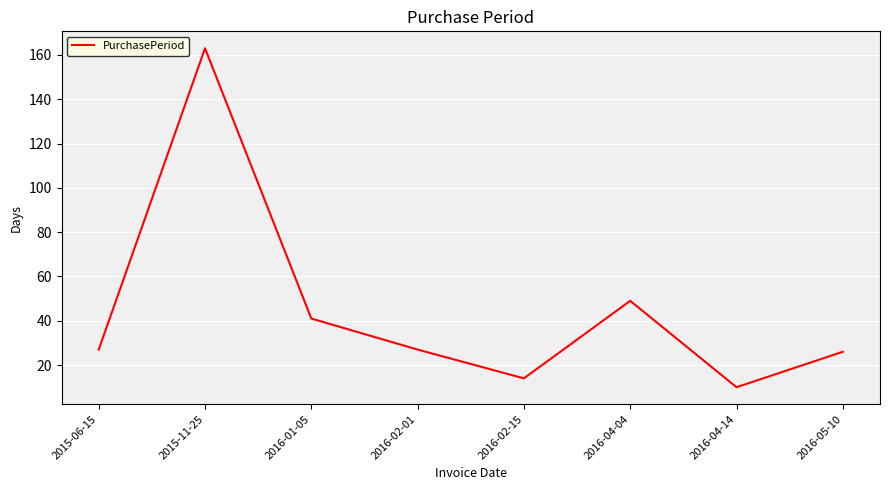

At which category does the data reach its first local valley?

2016-02-15